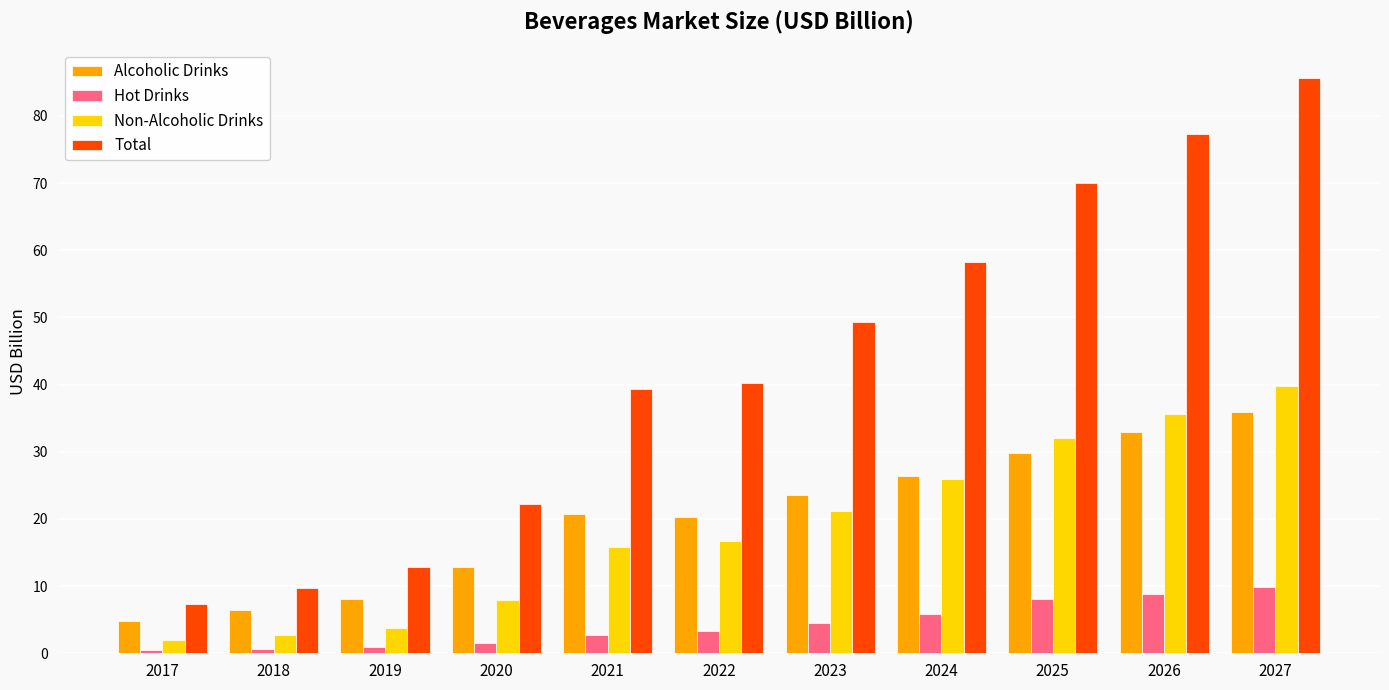

How many data points in Total are above 40?

6